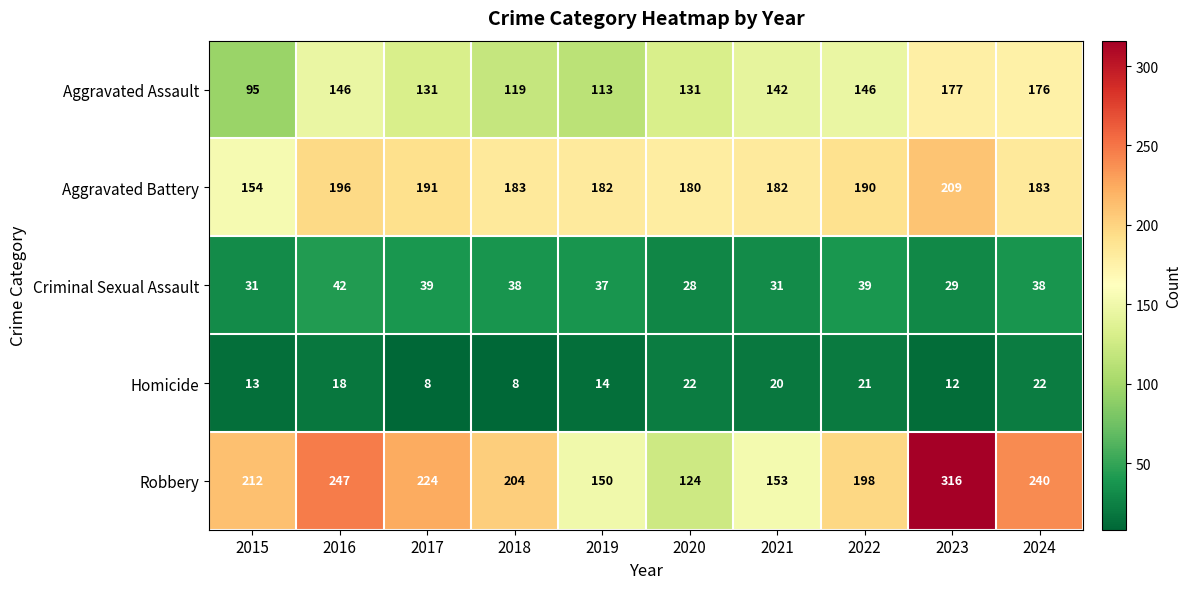

Is it true that Criminal Sexual Assault equals 39 at 2022?

True